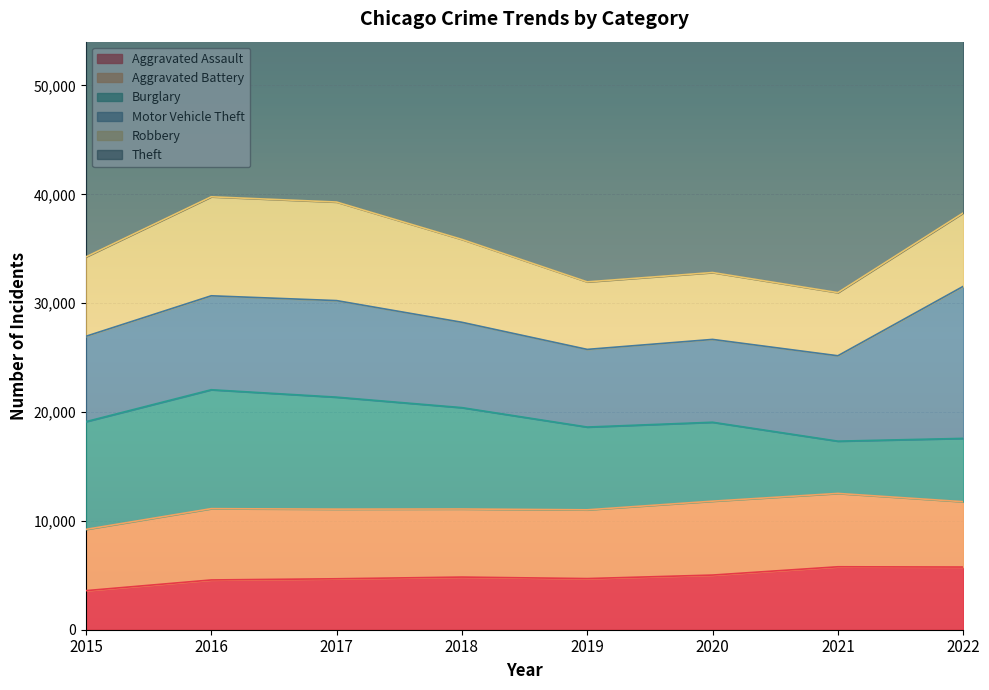

Between 2018 and 2016, which is larger?

2018